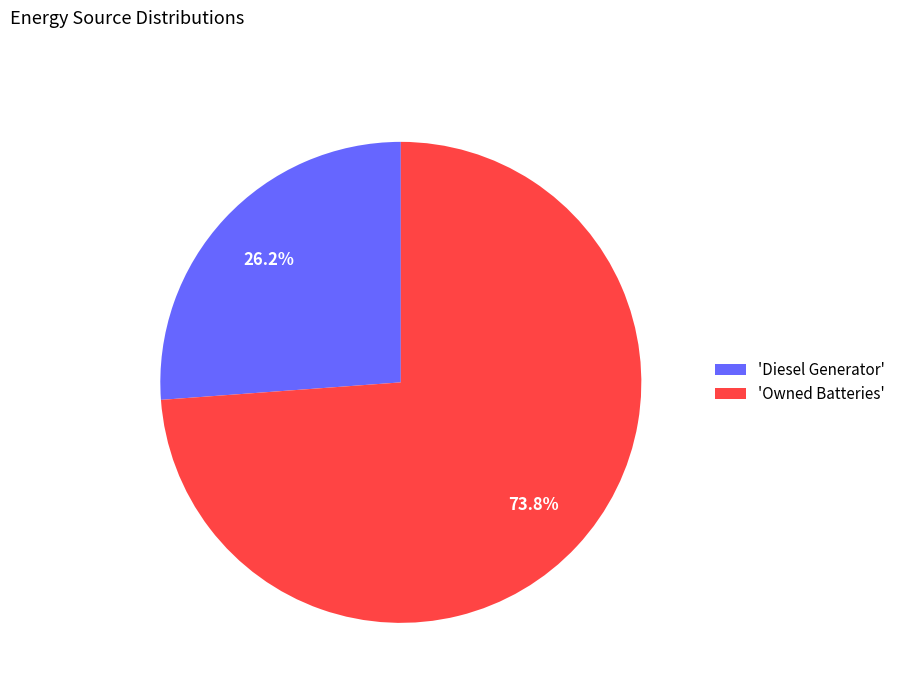

Does 'Owned Batteries' account for over 50% of the chart?

Yes